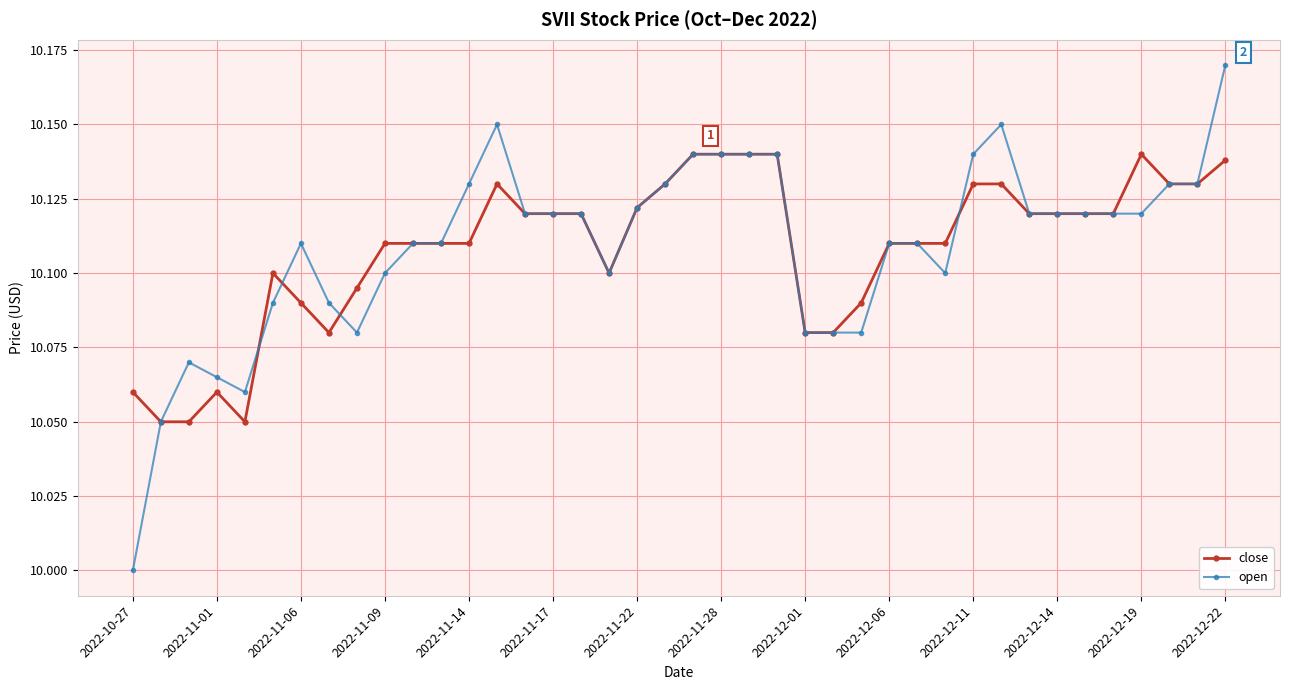

What is the lowest value of the open series?

10.0